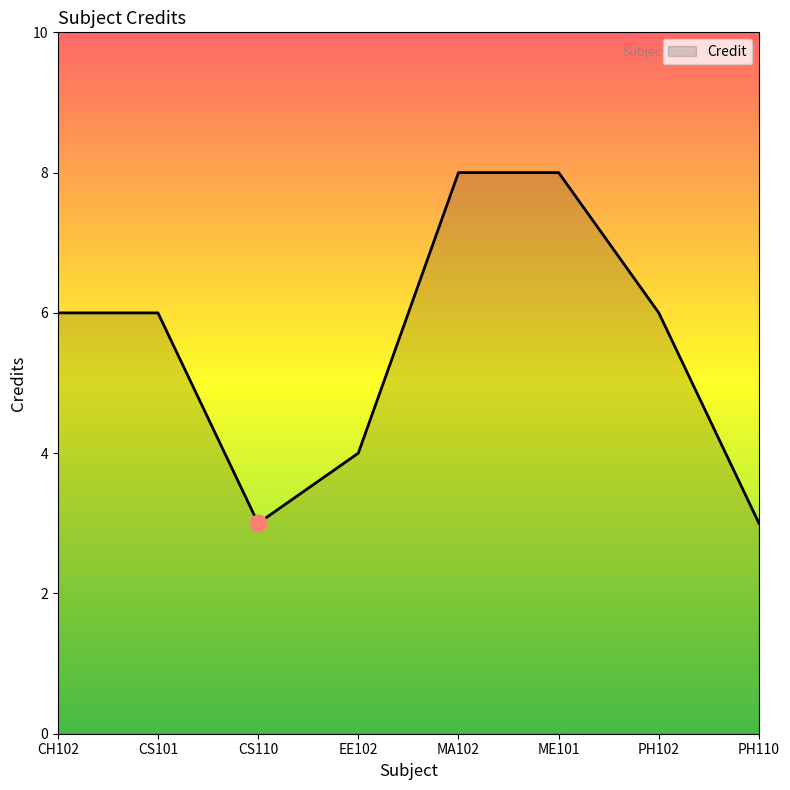

True or false: the data shows 13 at MA102.

False